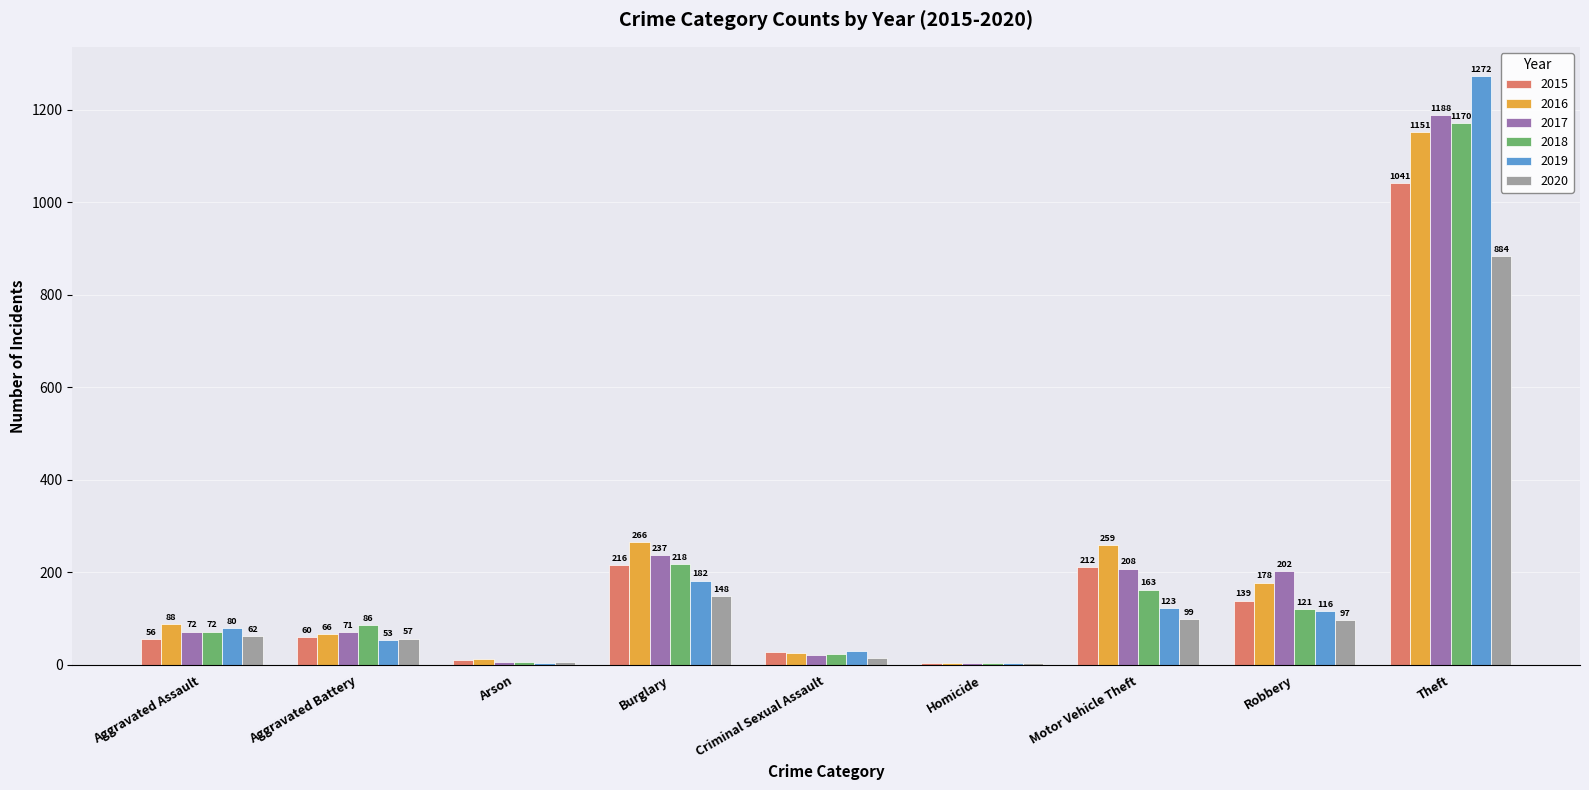

What is the maximum value for 2015?

1041